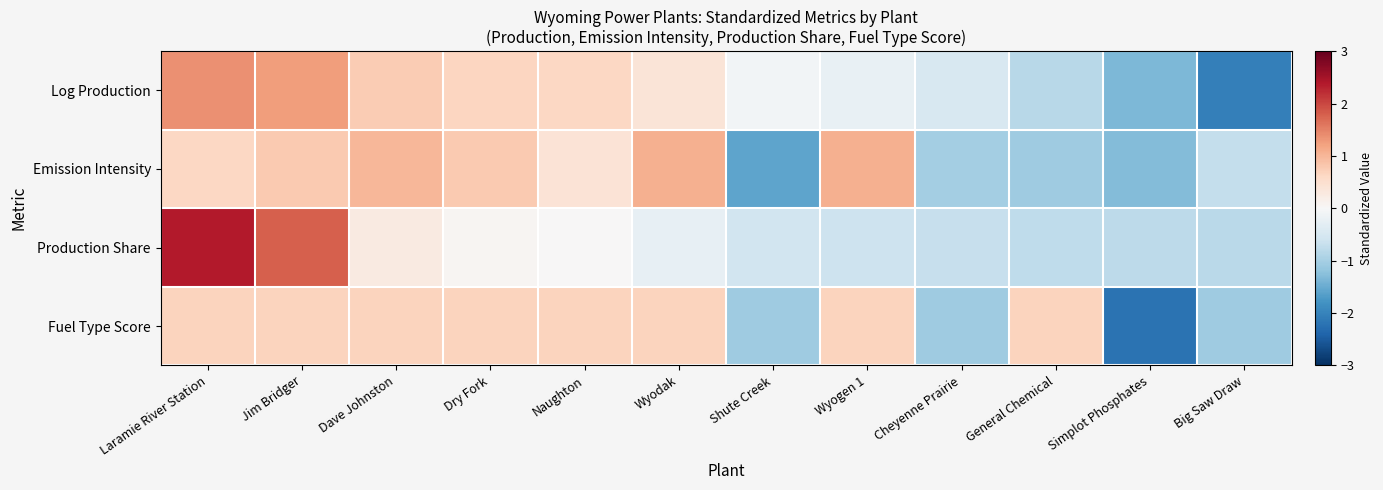

Between Wyogen 1 and Simplot Phosphates, which series saw the biggest shift?

Fuel Type Score